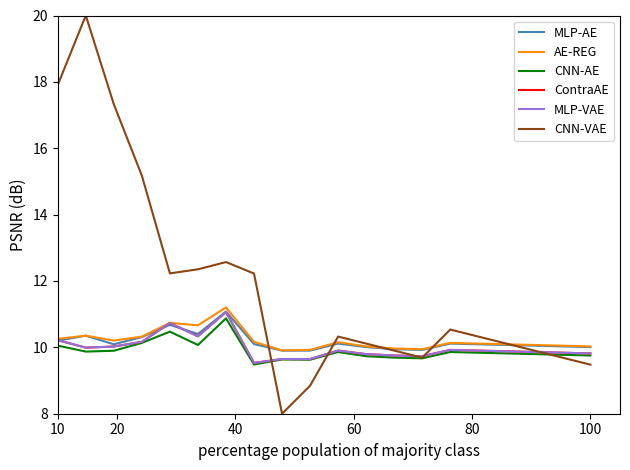

Does the chart display data point markers on the line(s)?

No